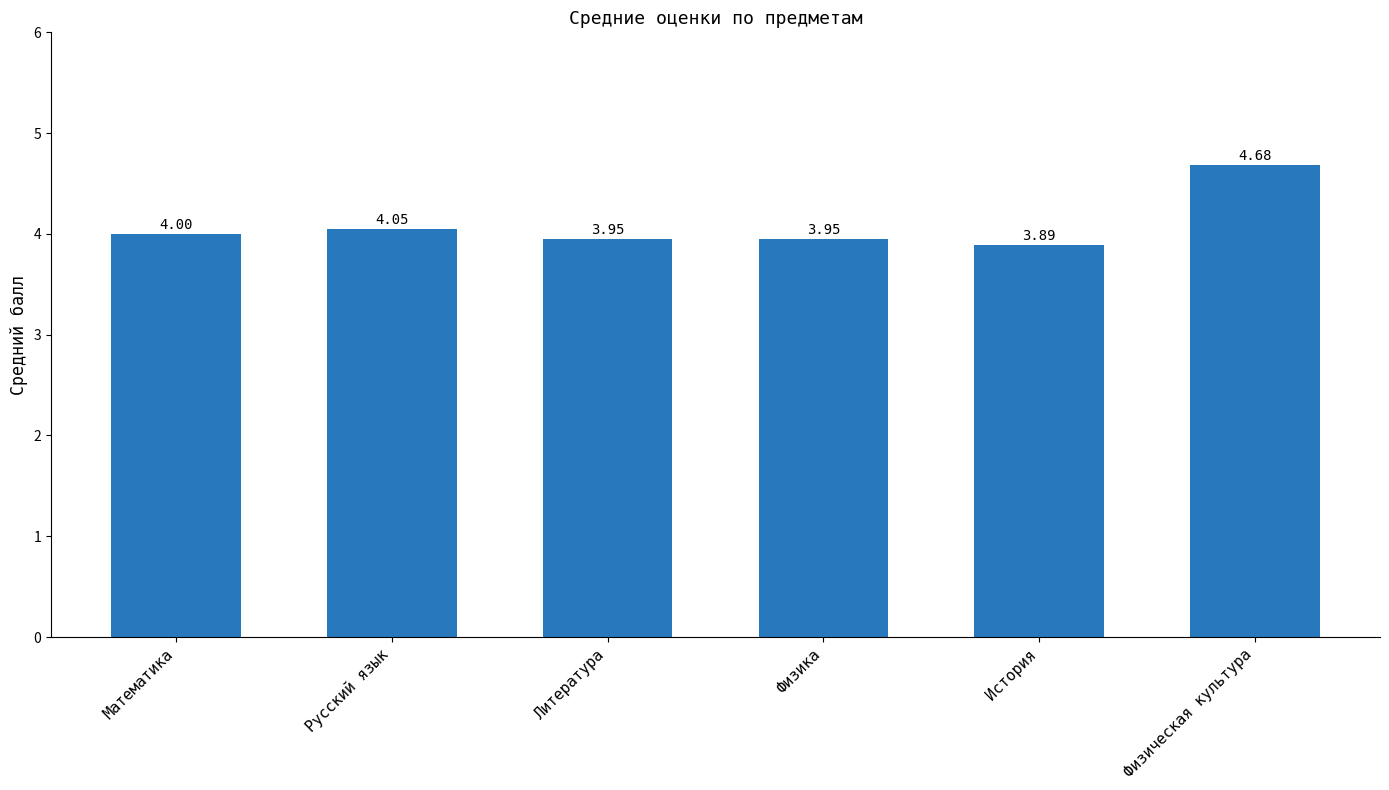

What is the maximum value shown in the chart?

4.7